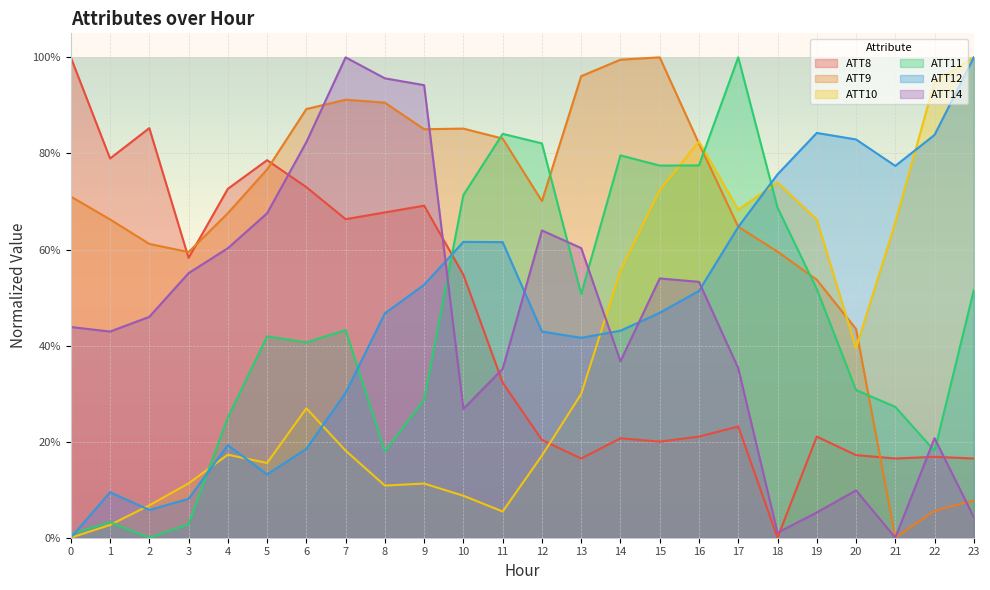

At how many categories does at least one series exceed 0?

24